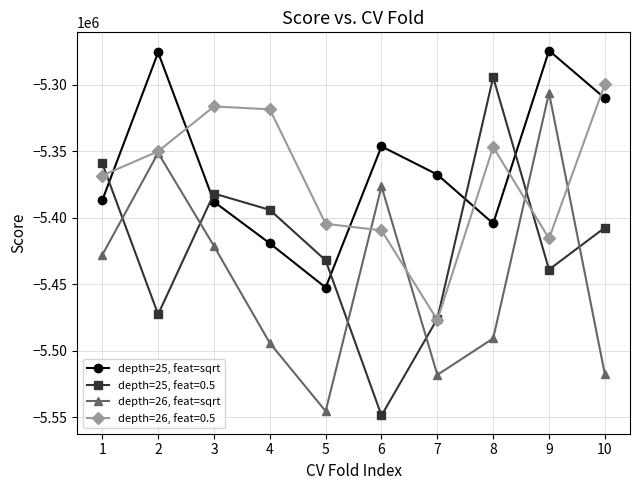

Where is the first local minimum for depth=25, feat=sqrt?

5